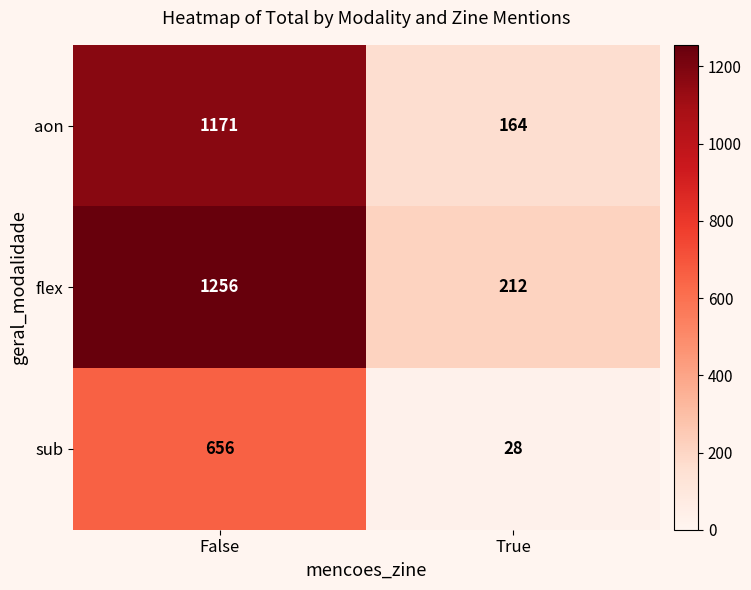

At which category does the chart reach its peak across all series?

False